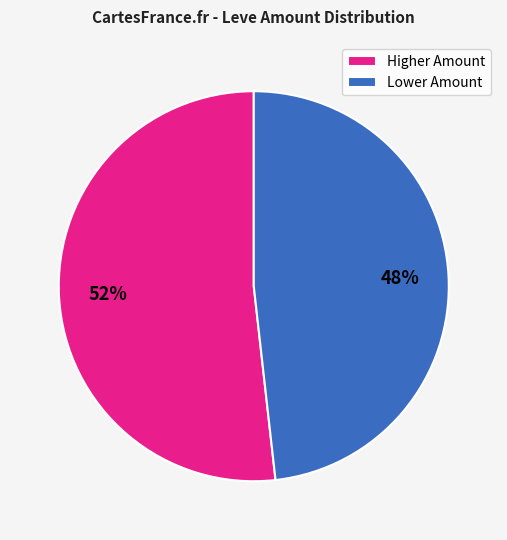

To the nearest percent, what percentage of the pie is Lower Amount?

48%